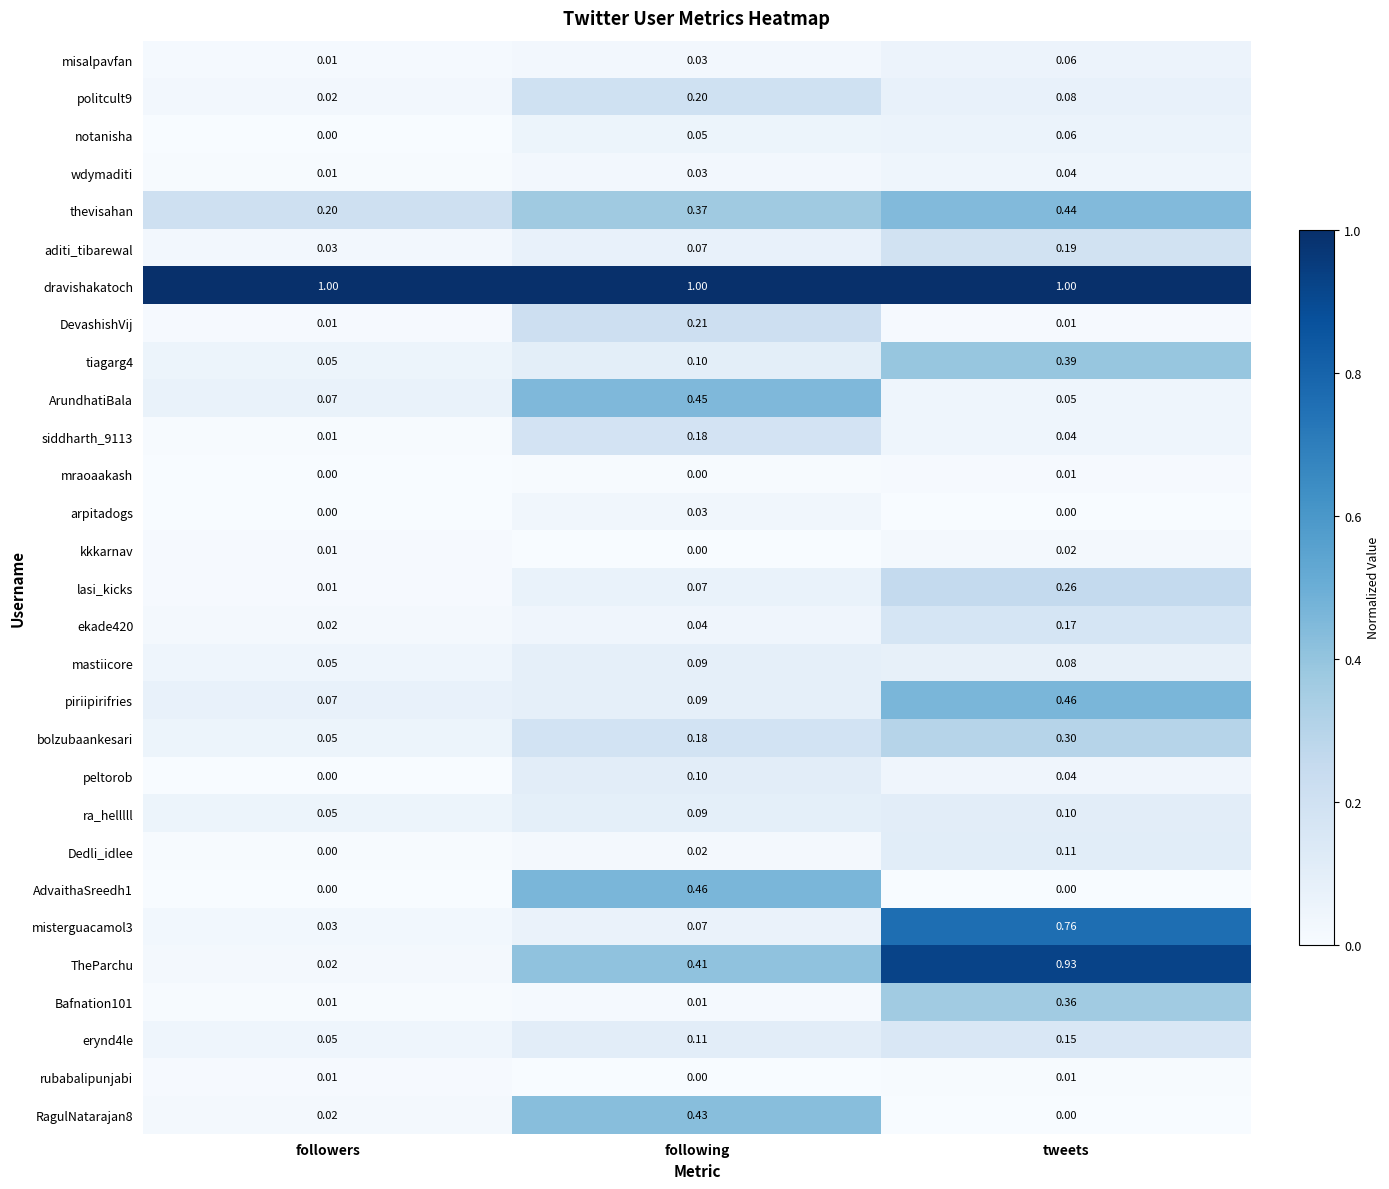

Between following and tweets, which series saw the biggest shift?

misterguacamol3